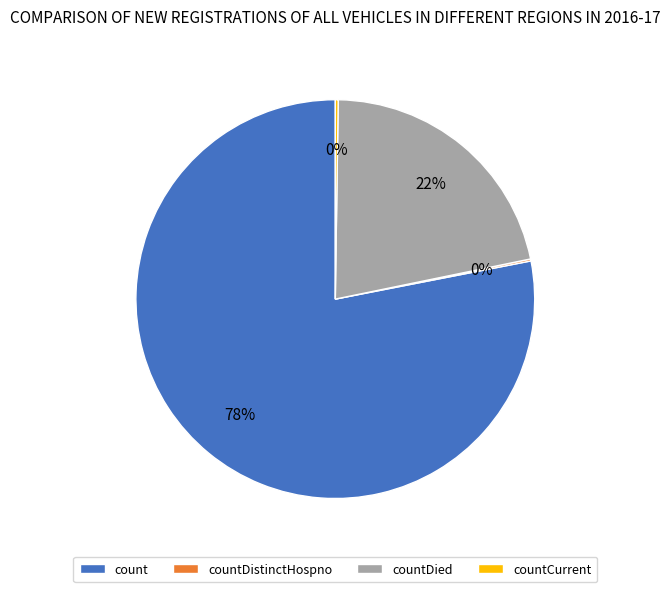

True or false: countDied accounts for 13% of the total.

False